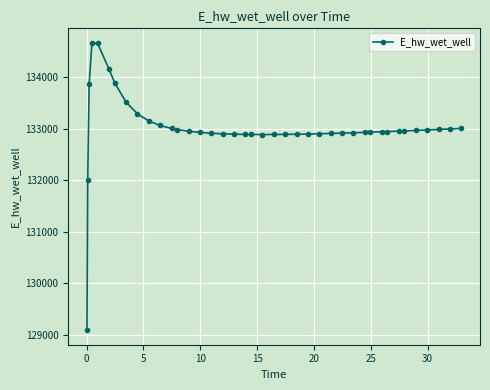

What is the average value?

133009.8